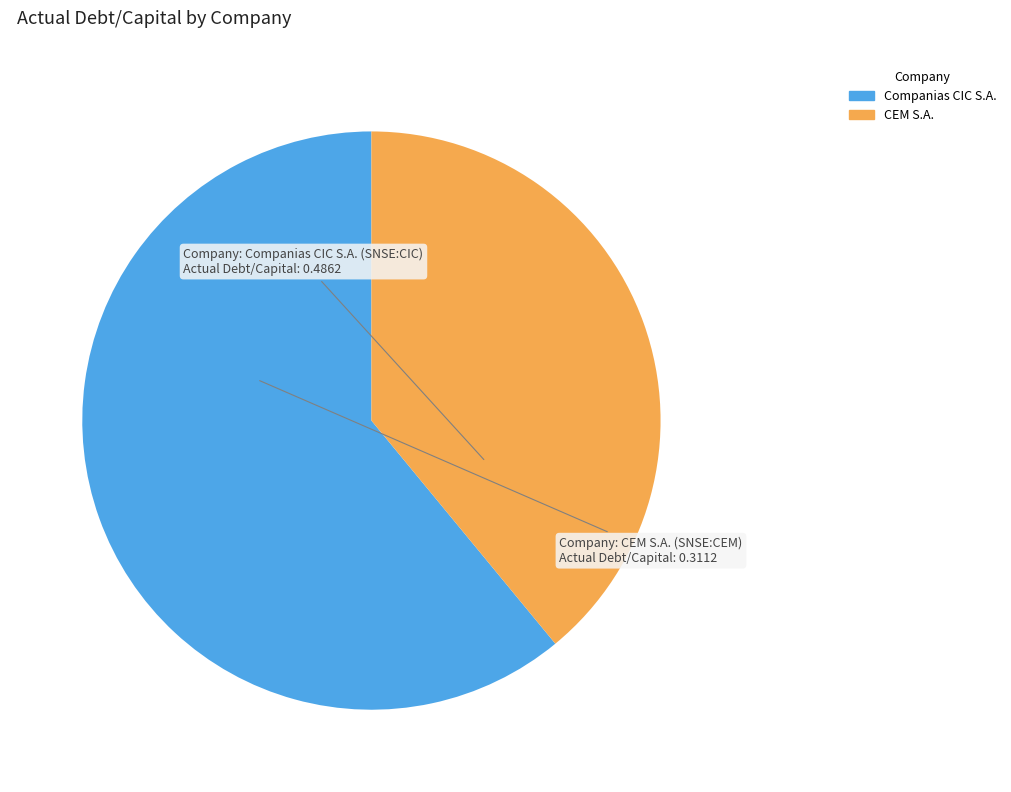

Is there any slice that represents more than half of the pie?

Yes